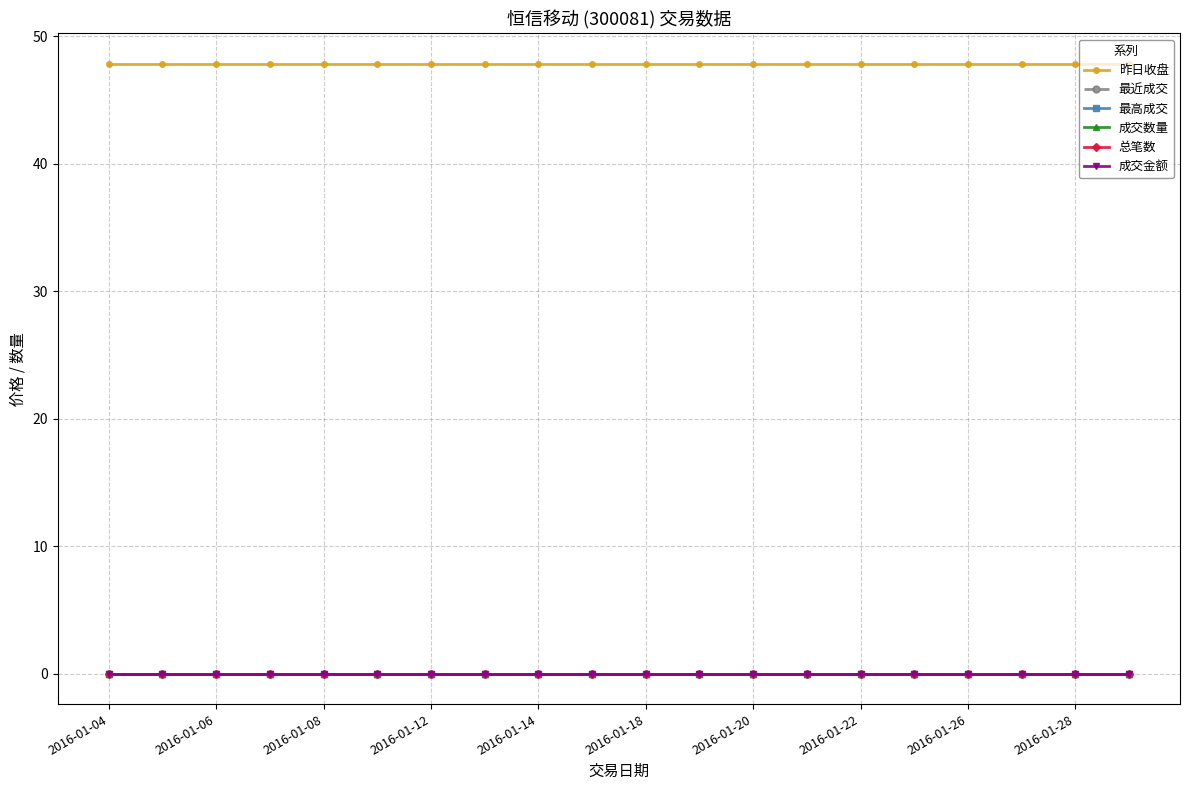

True or false: 最高成交 and 成交金额 cross at least once.

False